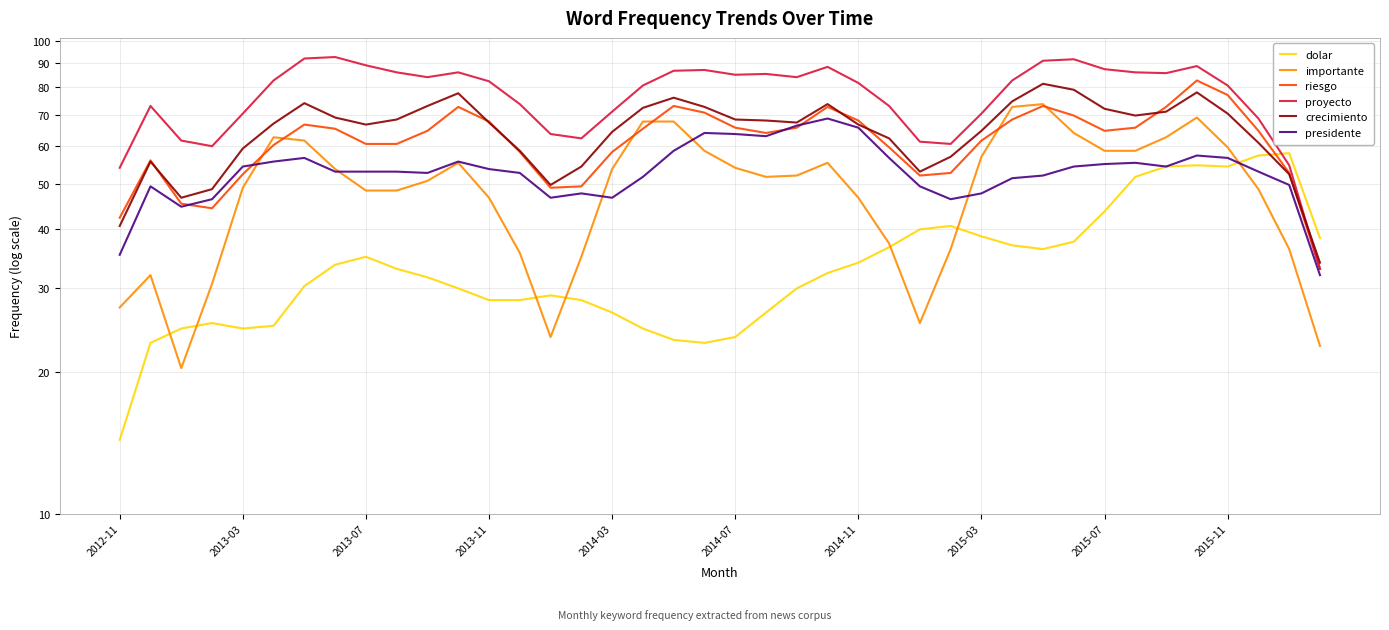

What is the average value of the importante series?

49.3